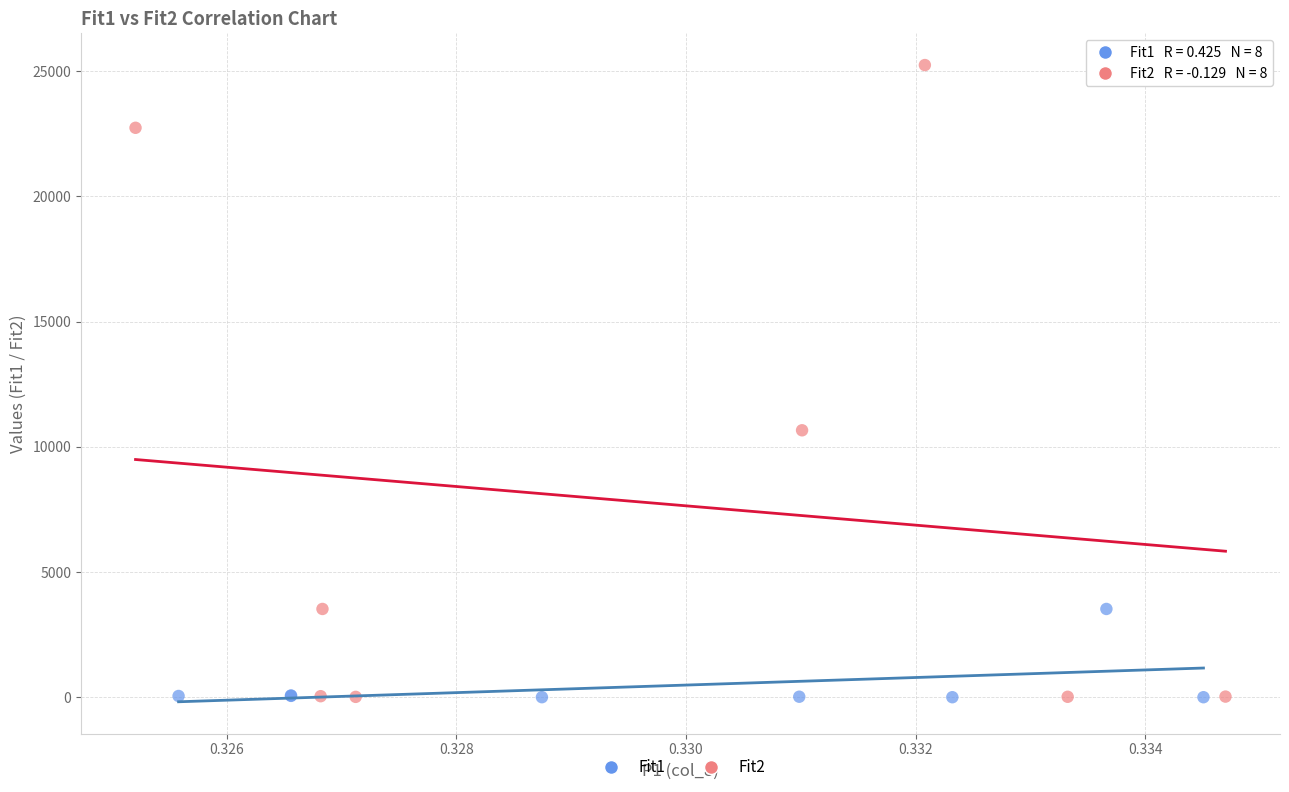

Which series contains the highest Y value?

Fit2